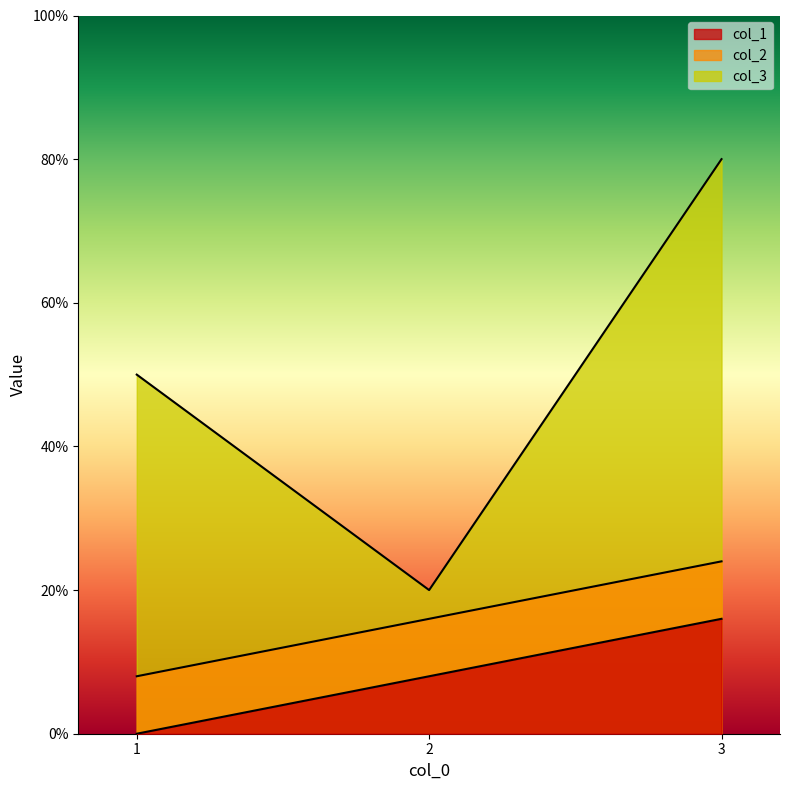

At which label does col_2 reach its peak?

3